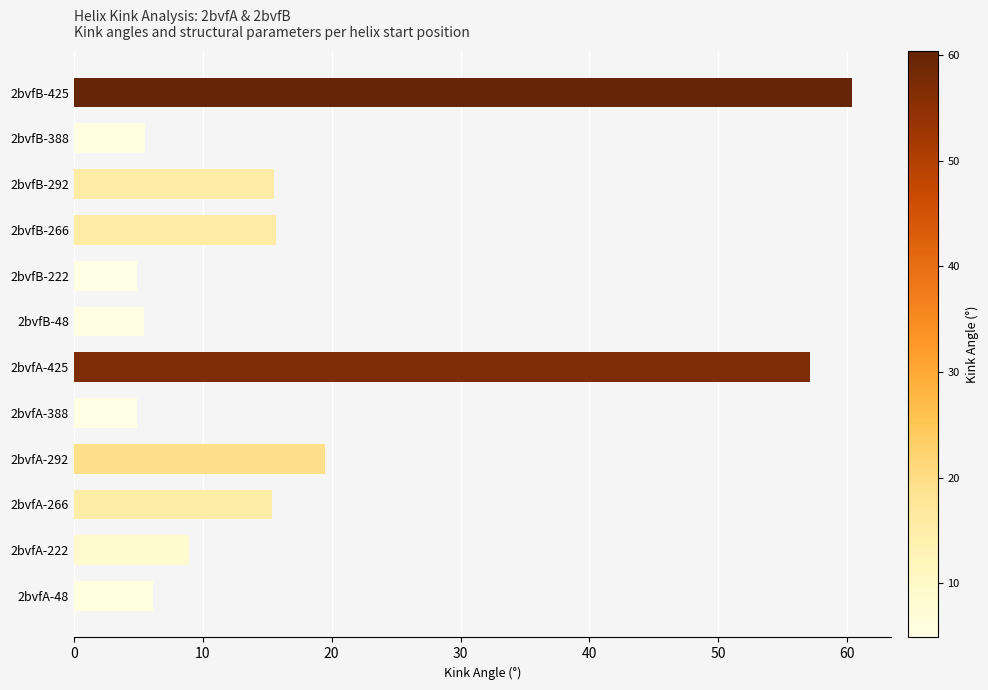

What is the ratio of the value at 2bvfA-222 to the value at 2bvfB-222?

1.8